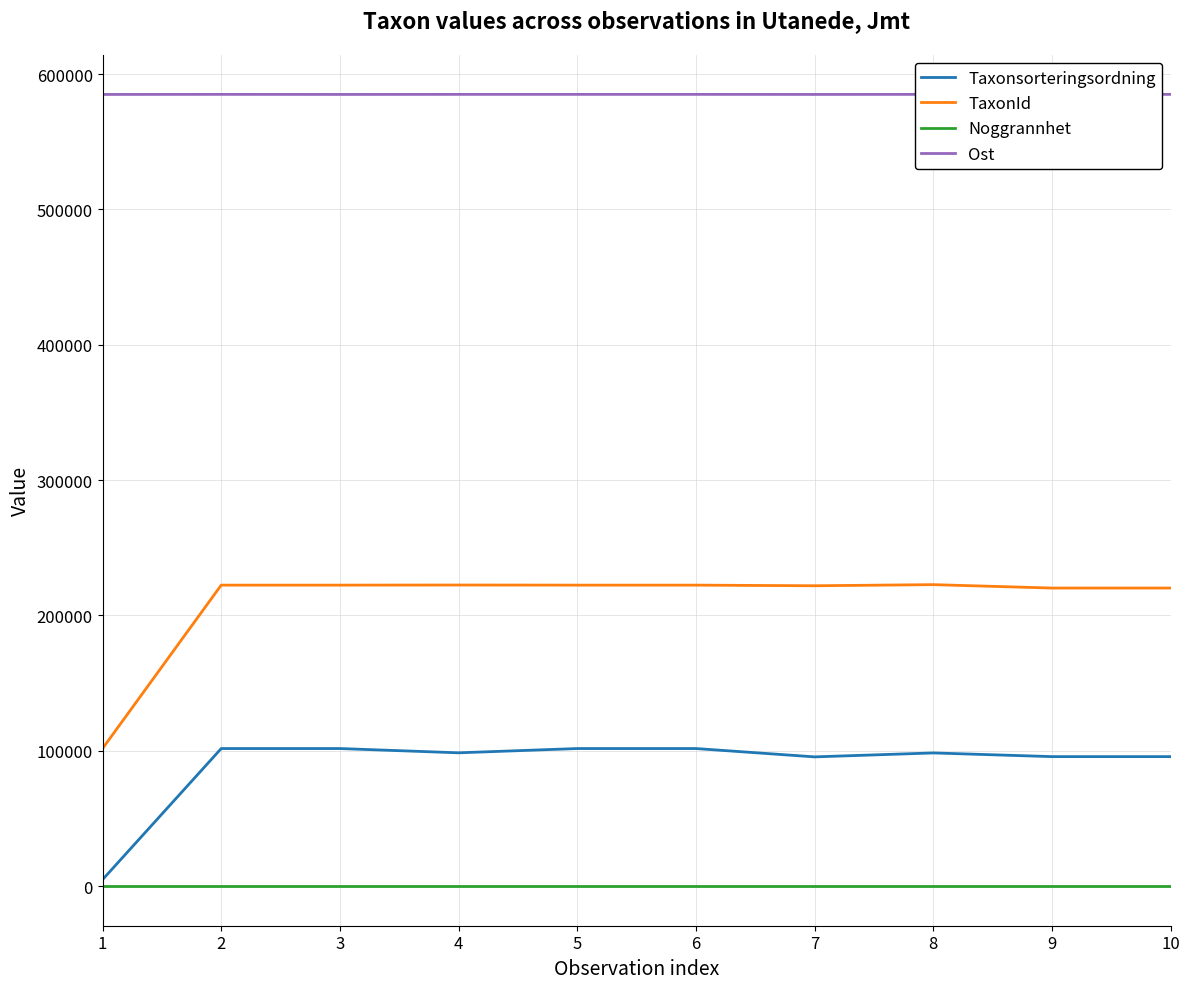

Does the chart have visible grid lines?

Yes